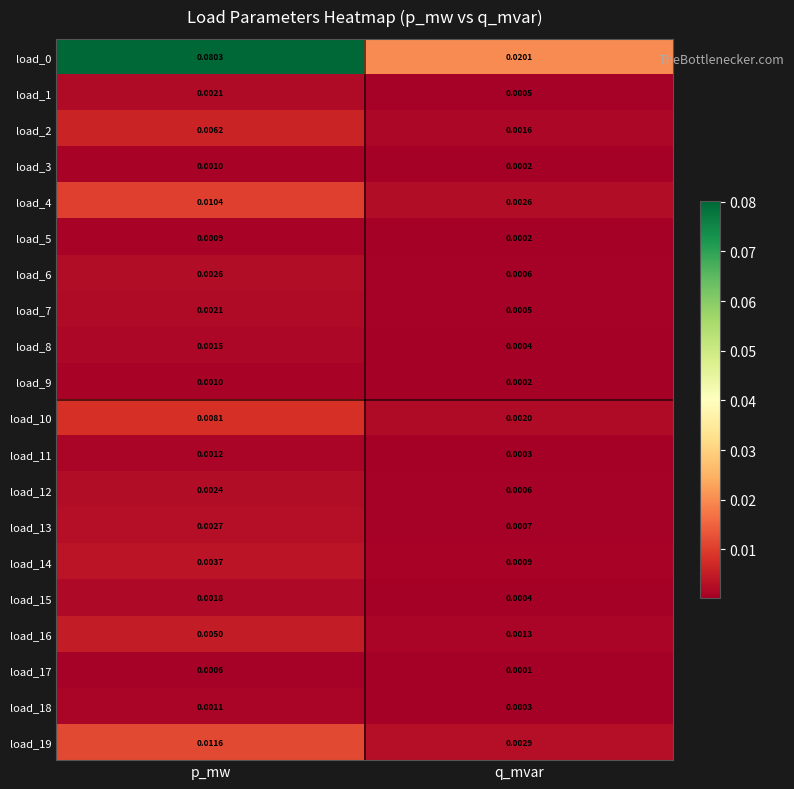

List the labels in order of load_4 value, largest first.

p_mw, q_mvar